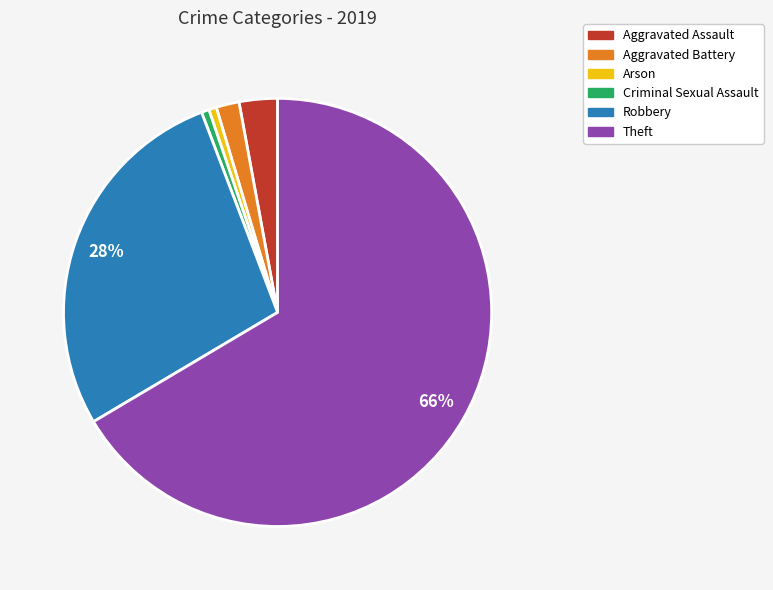

Combined, do Robbery and Theft account for over 50%?

Yes